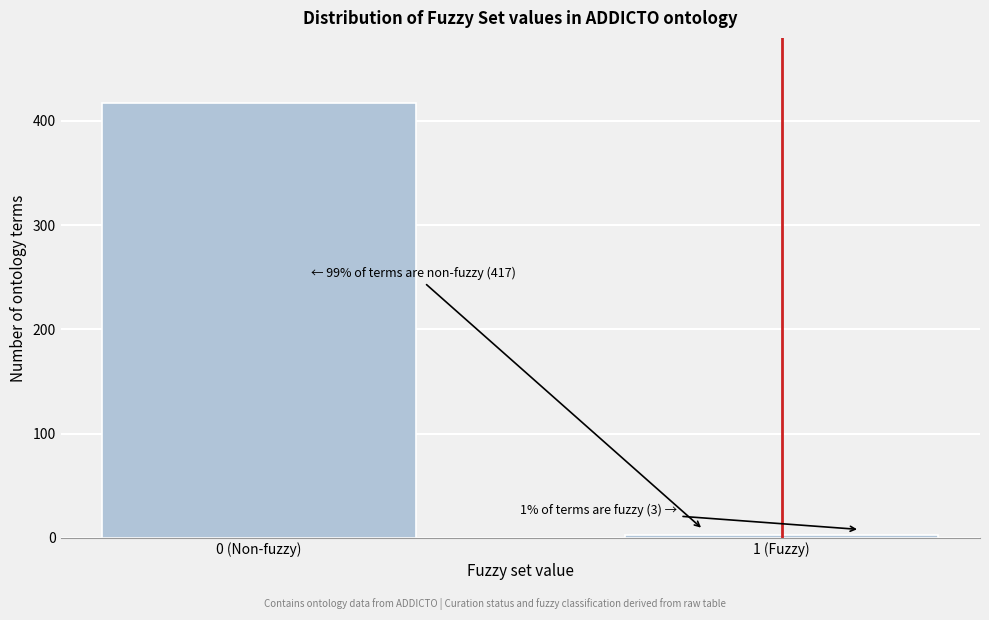

Reading right to left, extract all data points from this chart.

1 (Fuzzy)=3	0 (Non-fuzzy)=417